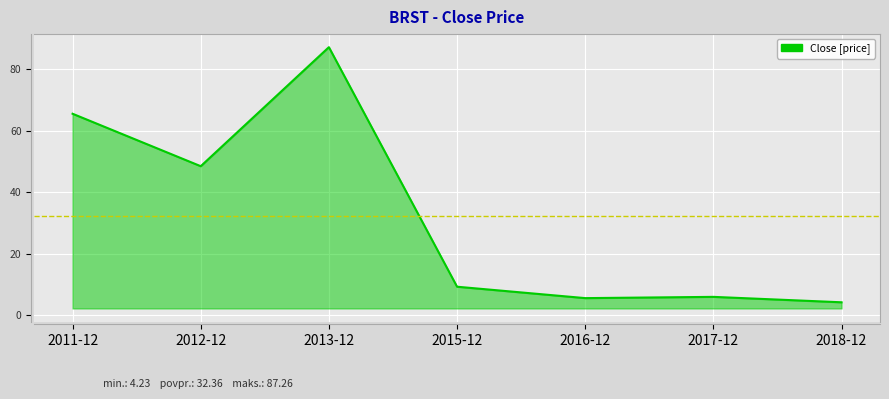

The chart shows a value of 9.5 at 2017-12. True or false?

False